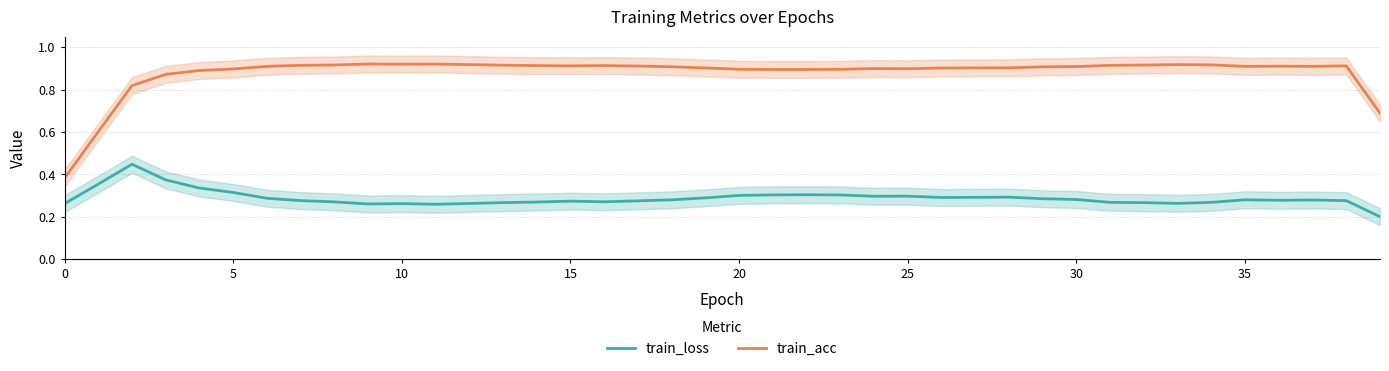

What is the label of the 30th point from the right?

10